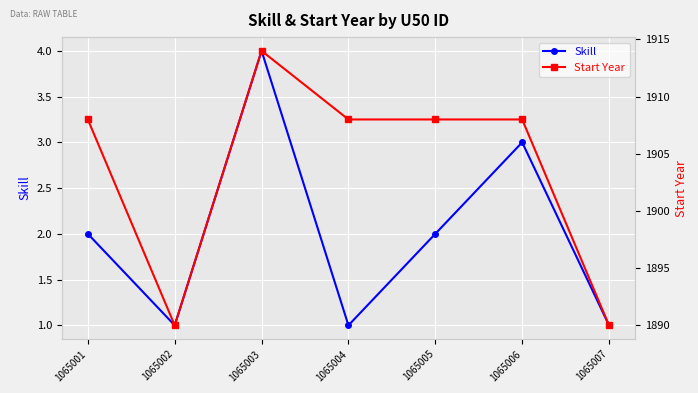

Is the value of Skill at 1065006 greater than the value of Start Year at 1065003?

No